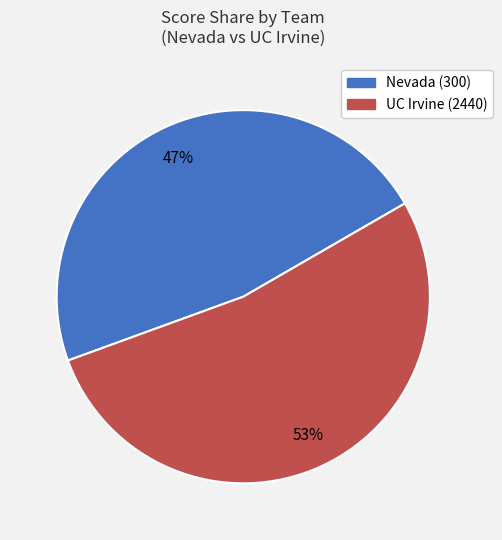

Does any single category account for the majority?

Yes